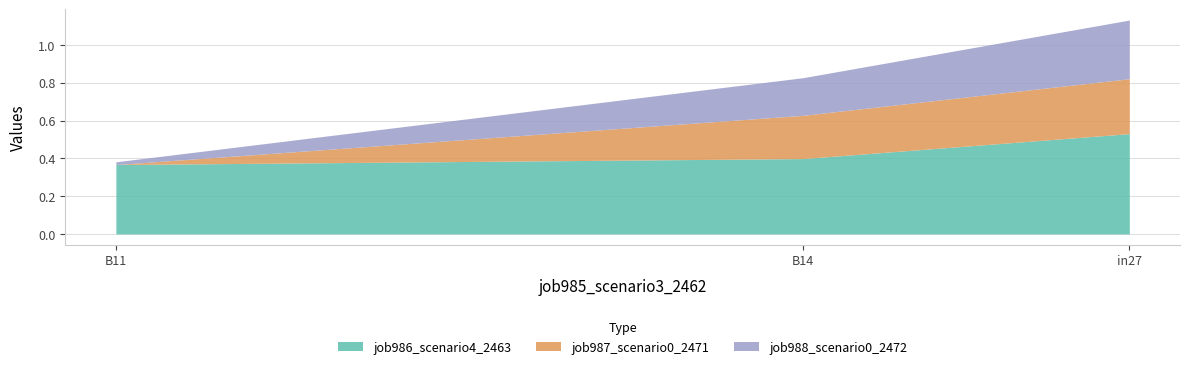

What are all the series names shown in the legend?

job986_scenario4_2463, job987_scenario0_2471, job988_scenario0_2472